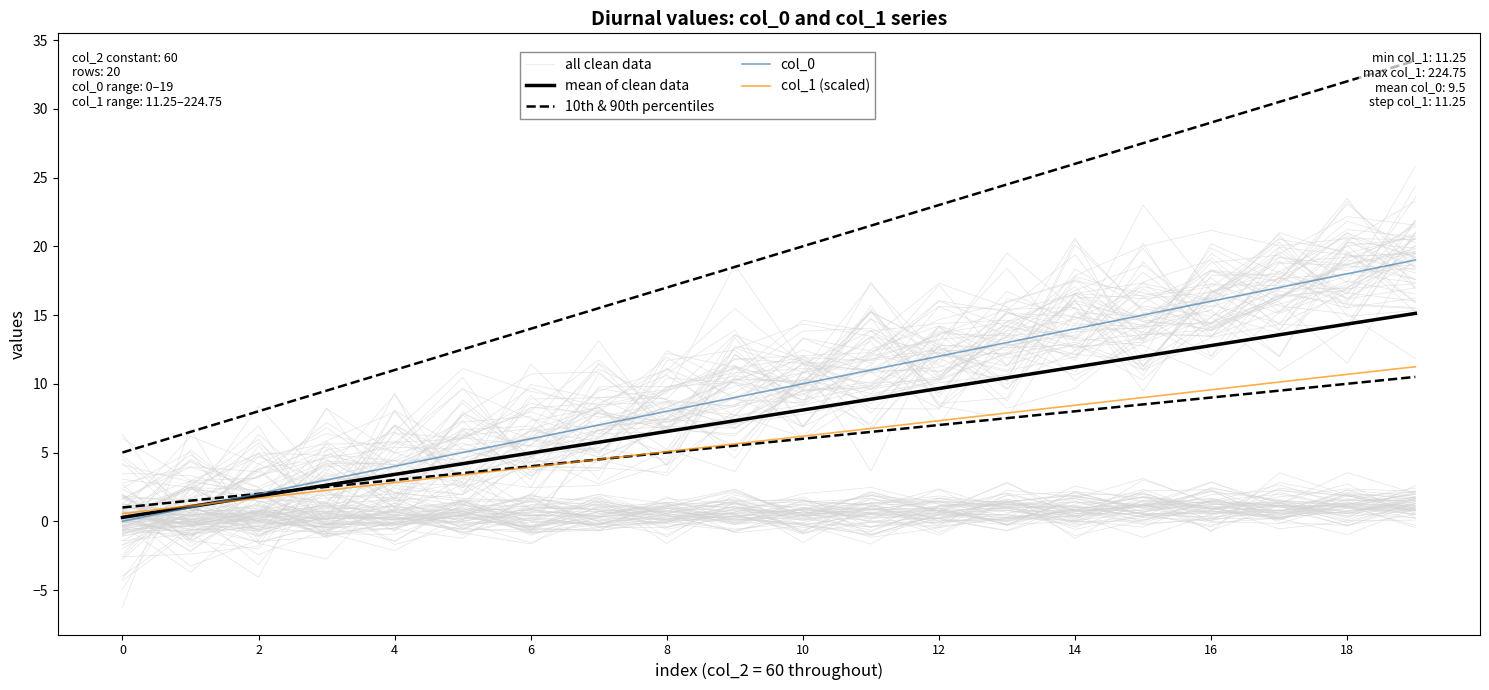

How many lines are shown in the chart?

5